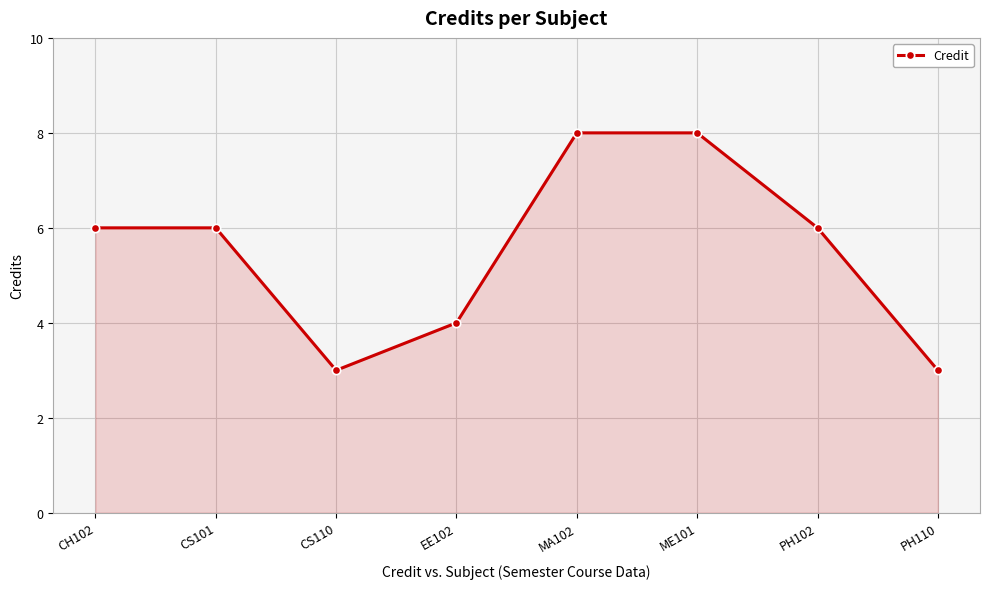

True or false: there are more than 2 points higher than both neighbors.

False